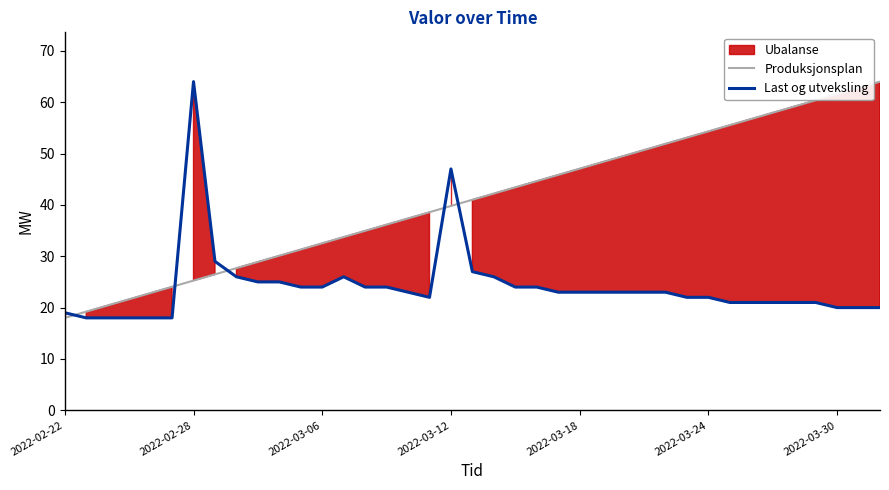

Reading left to right, what are all the values shown in this chart?

Produksjonsplan: 18.0	19.2	20.4	21.6	22.8	24.1	25.3	26.5	27.7	28.9	30.1	31.3	32.5	33.7	34.9	36.2	37.4	38.6	39.8	41.0	42.2	43.4	44.6	45.8	47.1	48.3	49.5	50.7	51.9	53.1	54.3	55.5	56.7	57.9	59.2	60.4	61.6	62.8	64.0
Last og utveksling: 19.0	18.0	18.0	18.0	18.0	18.0	64.0	29.0	26.0	25.0	25.0	24.0	24.0	26.0	24.0	24.0	23.0	22.0	47.0	27.0	26.0	24.0	24.0	23.0	23.0	23.0	23.0	23.0	23.0	22.0	22.0	21.0	21.0	21.0	21.0	21.0	20.0	20.0	20.0